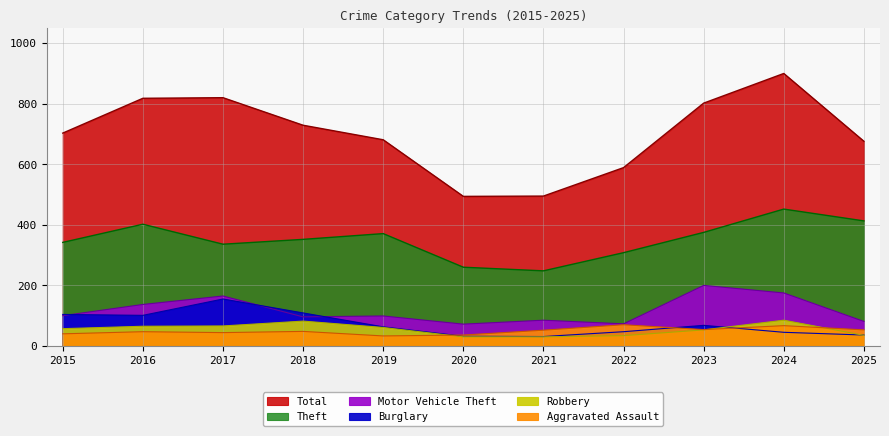

Where is the first local maximum for Aggravated Assault?

2016